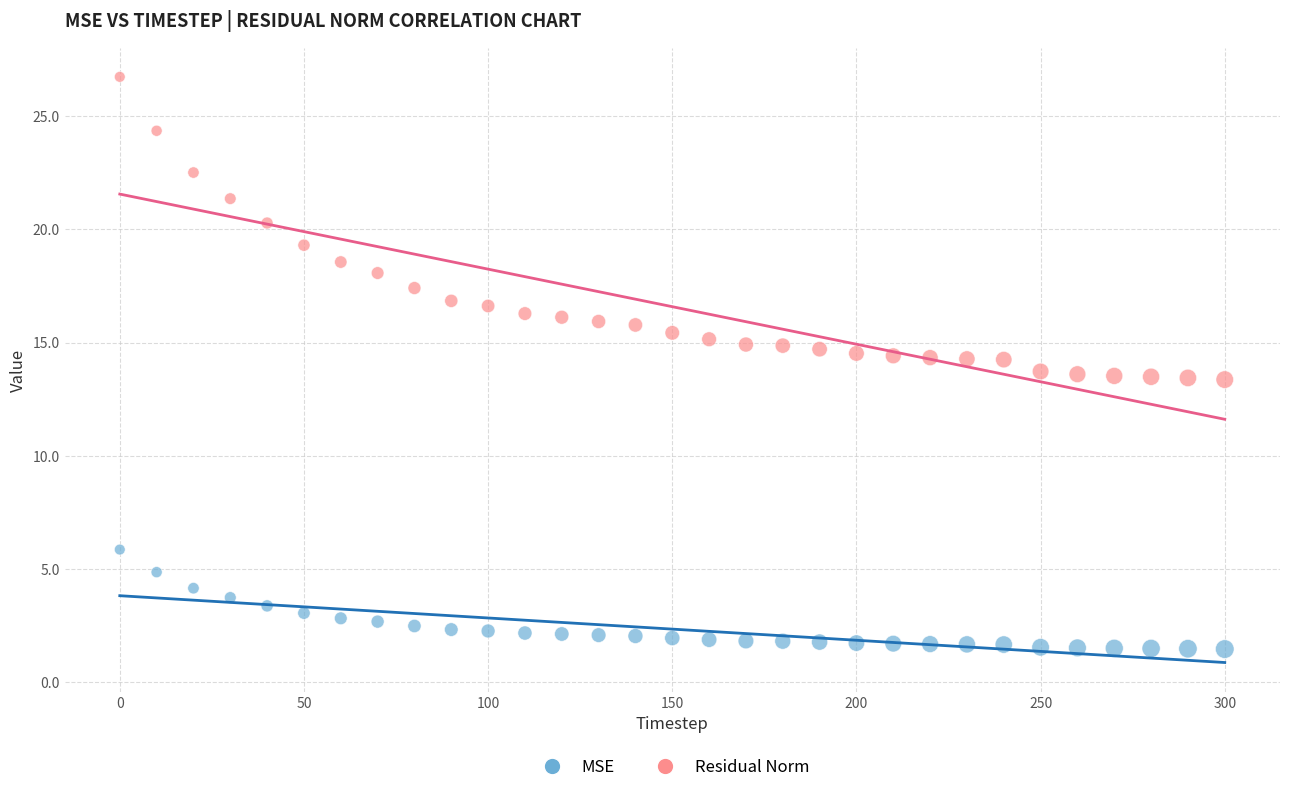

What are all the series names shown in the legend?

MSE, Residual Norm